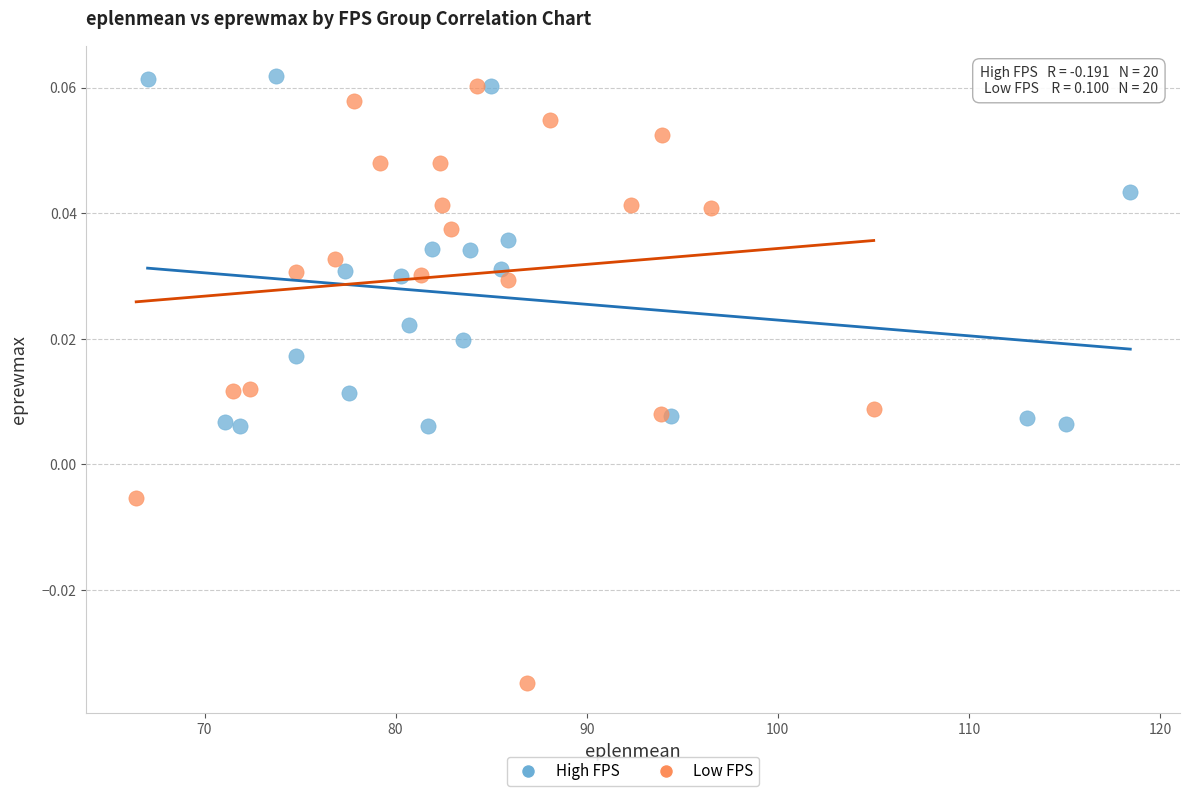

Which series has the widest spread of Y values?

Low FPS